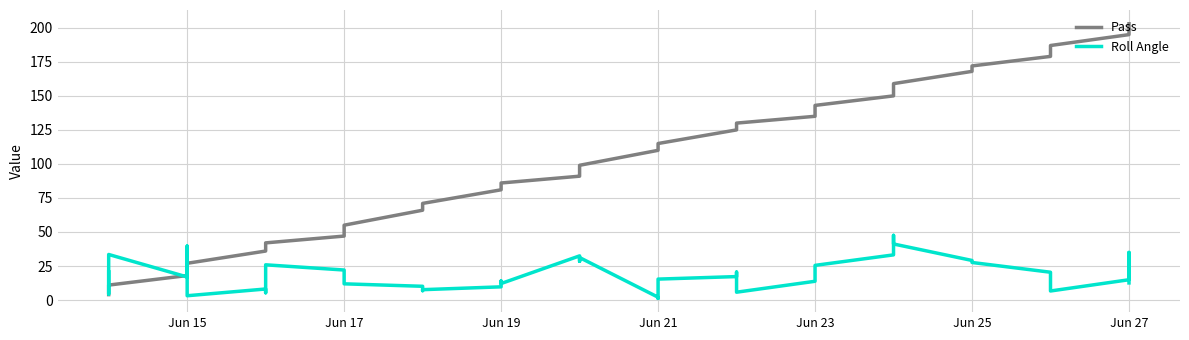

What is the minimum value shown in the chart?

1.2